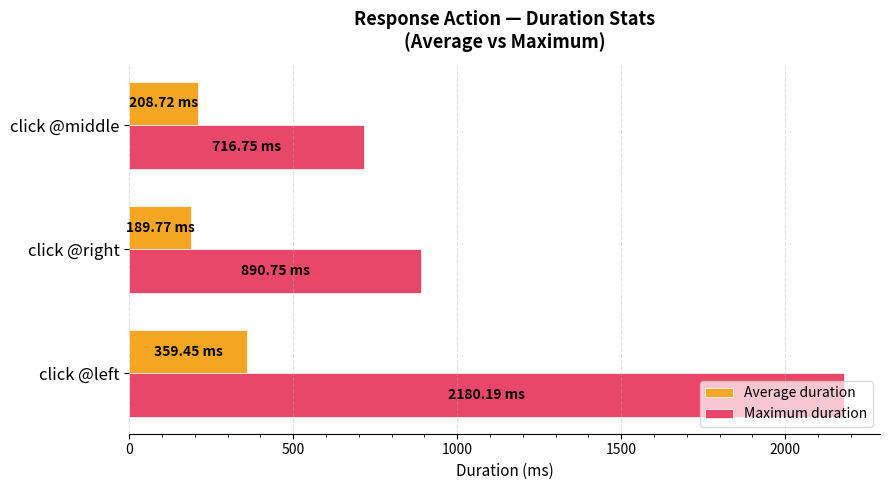

Which series has the largest total across all categories?

Maximum duration